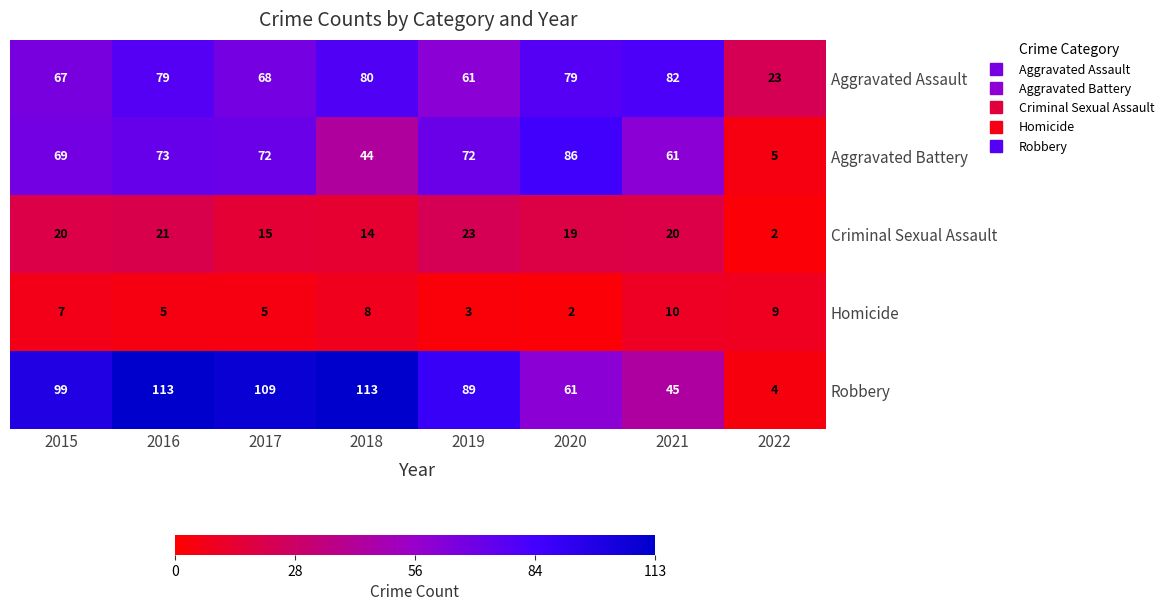

Which series changed the most between 2016 and 2018?

Aggravated Battery